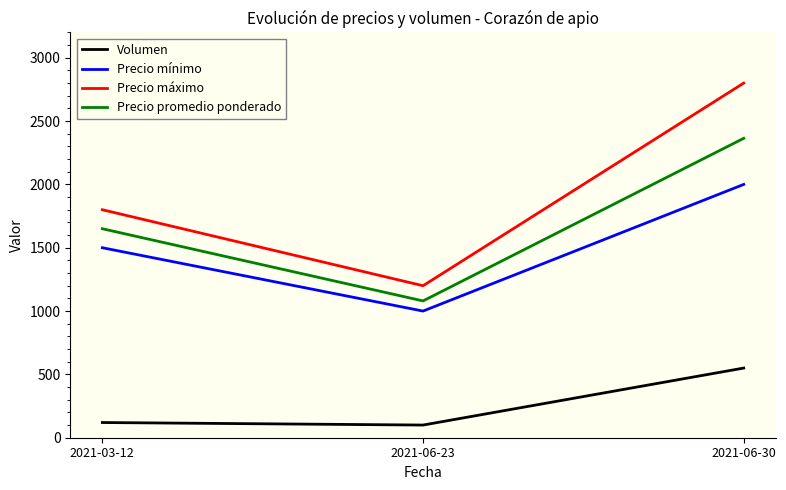

Rank the series at 2021-03-12 from highest to lowest value.

Precio máximo, Precio promedio ponderado, Precio mínimo, Volumen